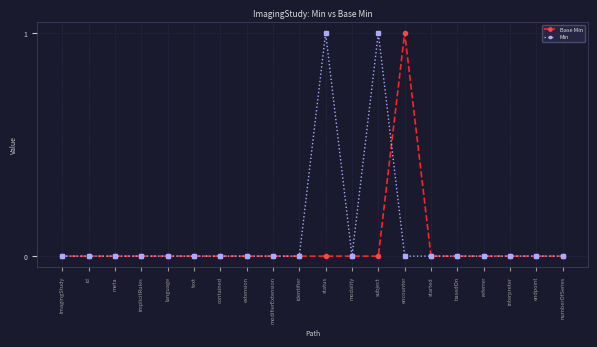

What are all the series names shown in the legend?

Base Min, Min